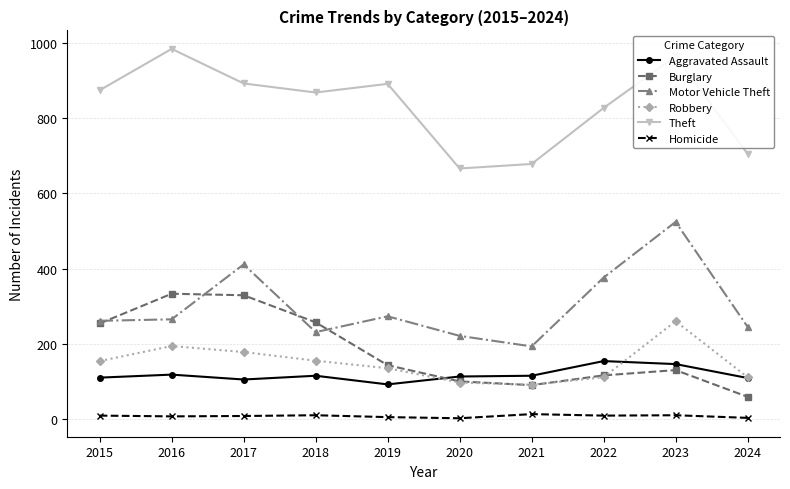

What is the value of the Robbery point at the 3rd from the left?

178